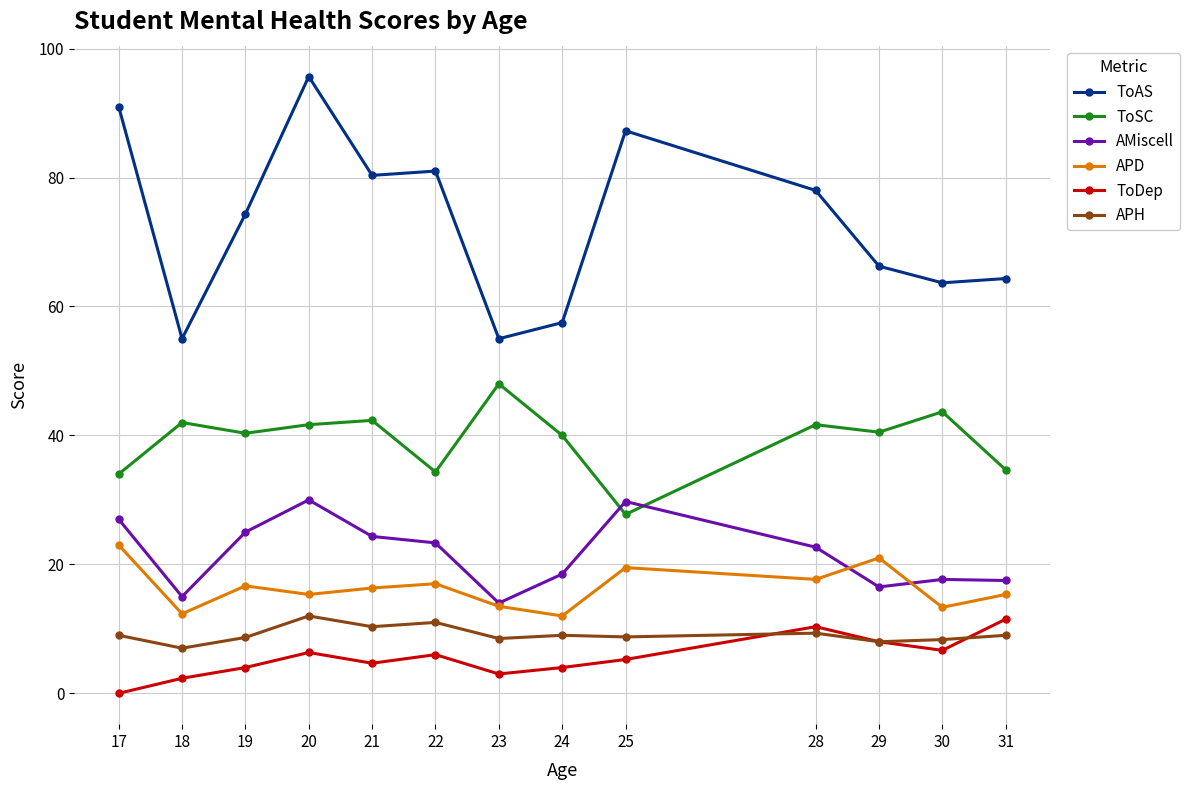

What is the value of the AMiscell point at the 2nd from the left?

15.0